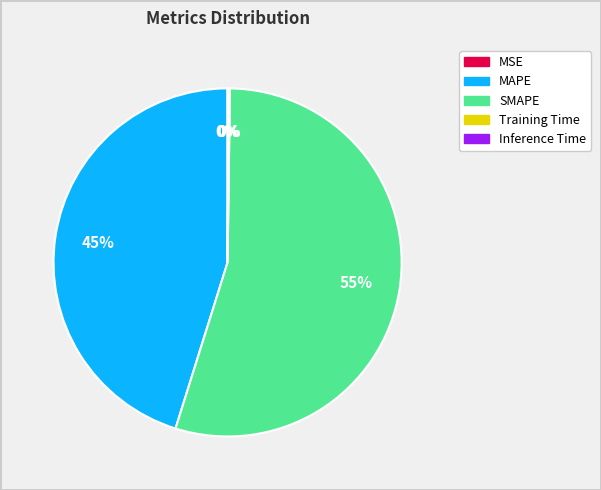

Which category has the biggest portion of the pie?

SMAPE